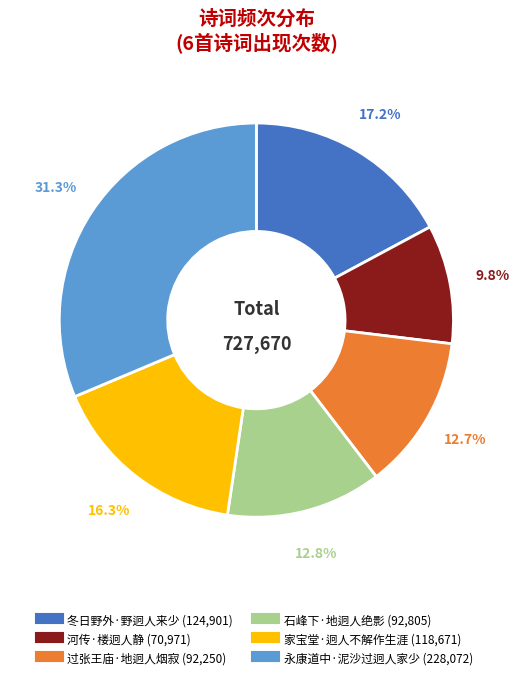

Which category has the biggest portion of the pie?

永康道中·泥沙过迥人家少